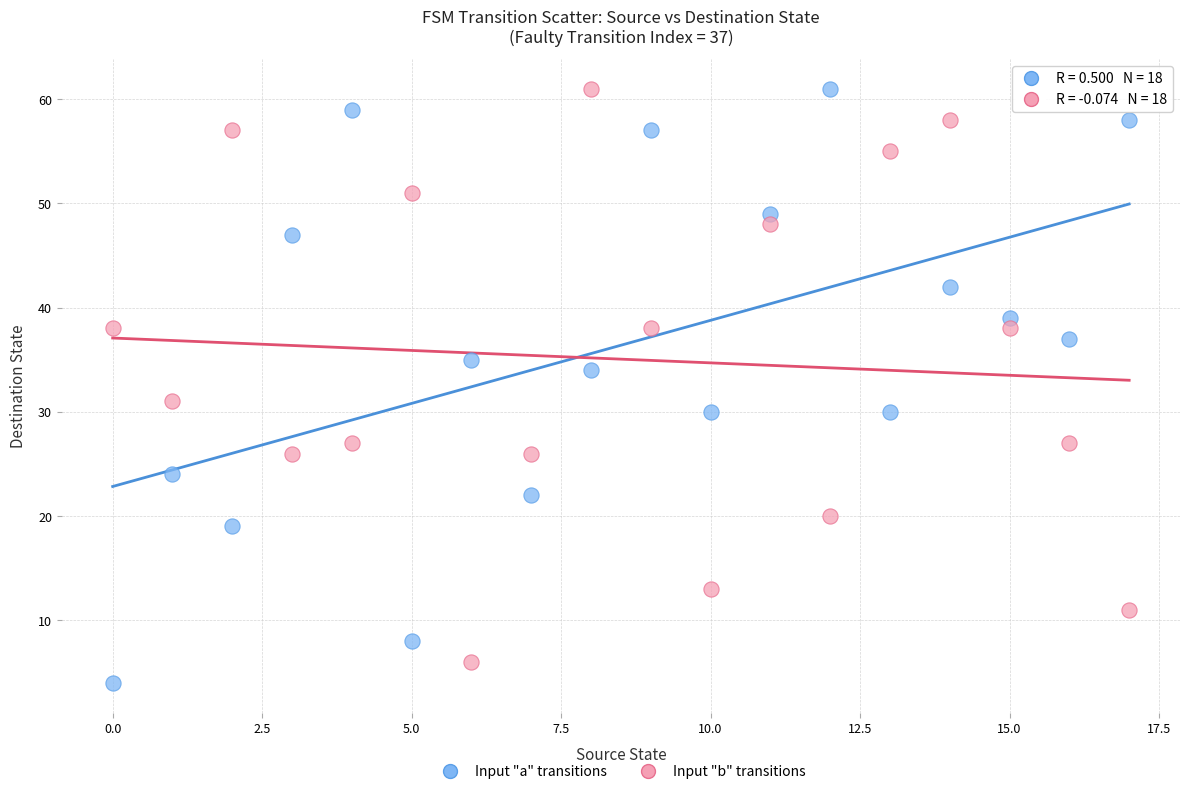

What are all the series names shown in the legend?

Input "a" transitions, Input "b" transitions